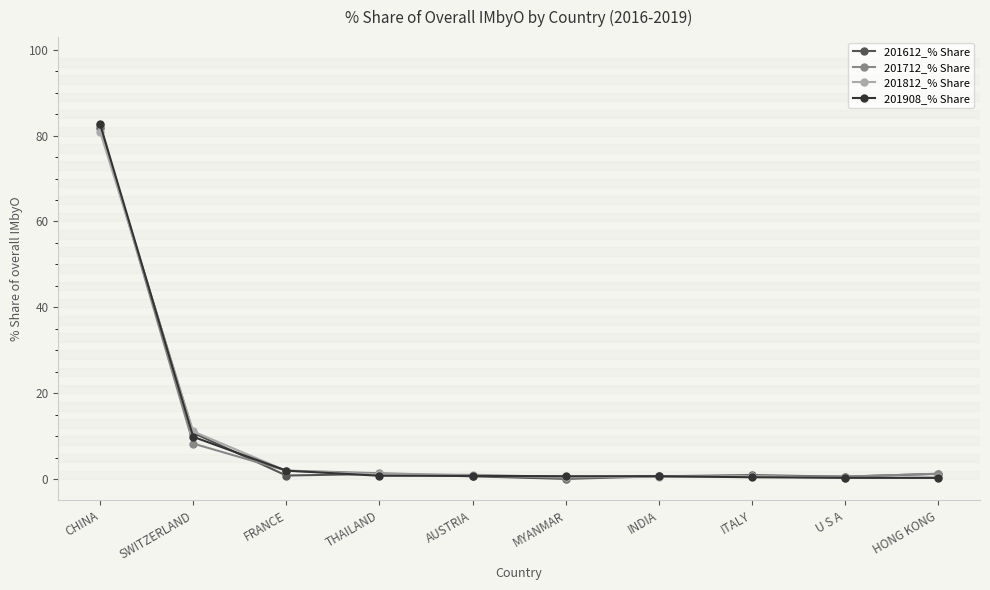

What is the difference between the 201908_% Share values at INDIA and SWITZERLAND?

9.2